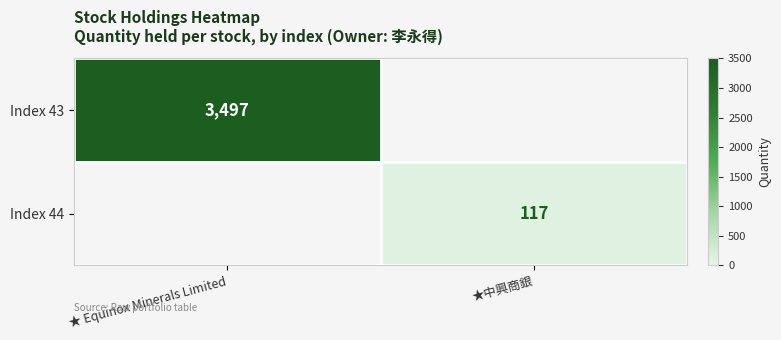

Is it true that Index 44 equals 117 at ★中興商銀?

True